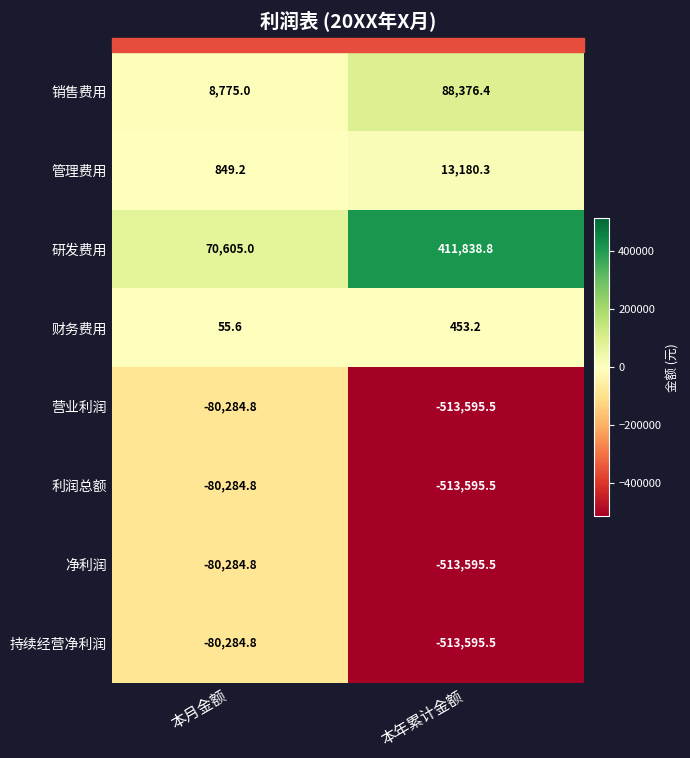

What is the difference between the 研发费用 values at 本年累计金额 and 本月金额?

341233.8